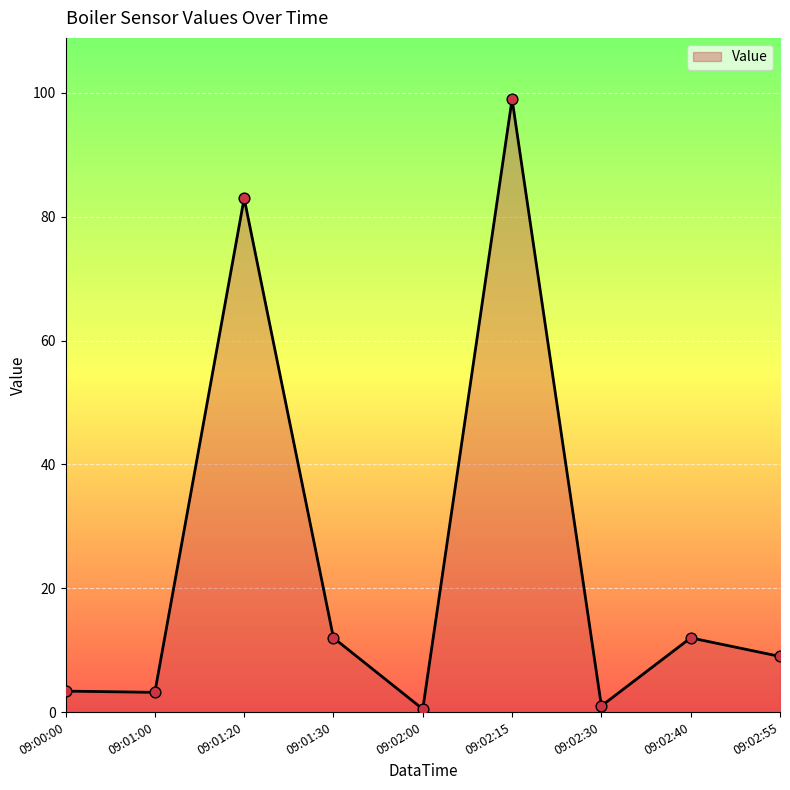

Between 09:00:00 and 09:02:30, which is larger?

09:00:00